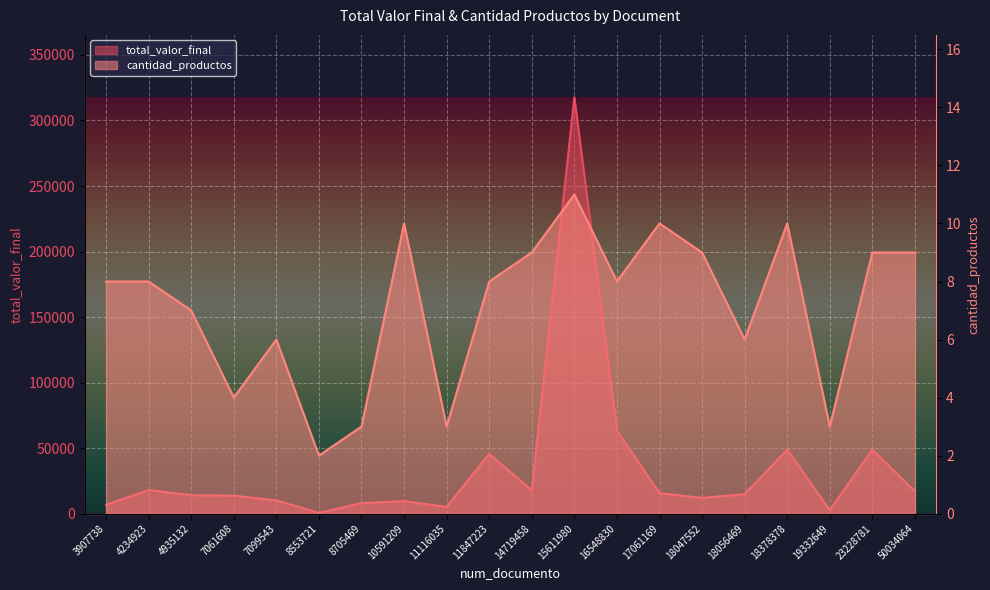

What is the average value of the total_valor_final series?

34515.8